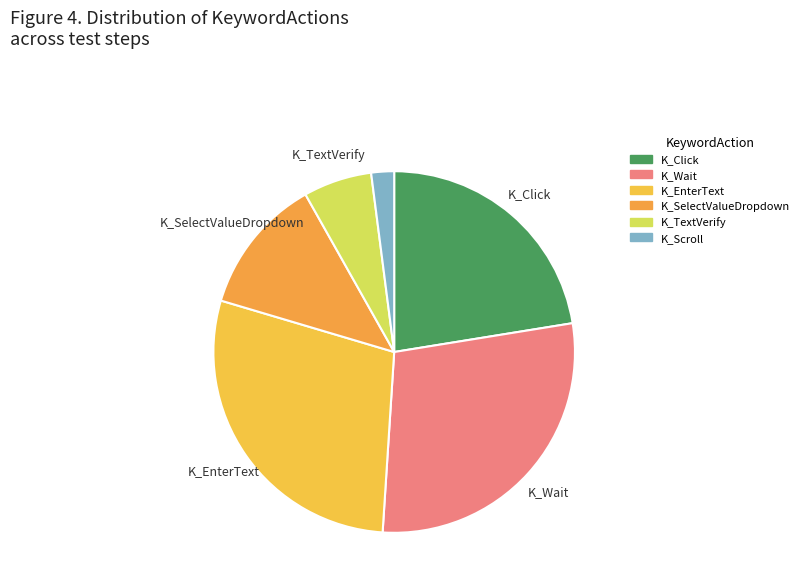

How many segments does this pie chart have?

6